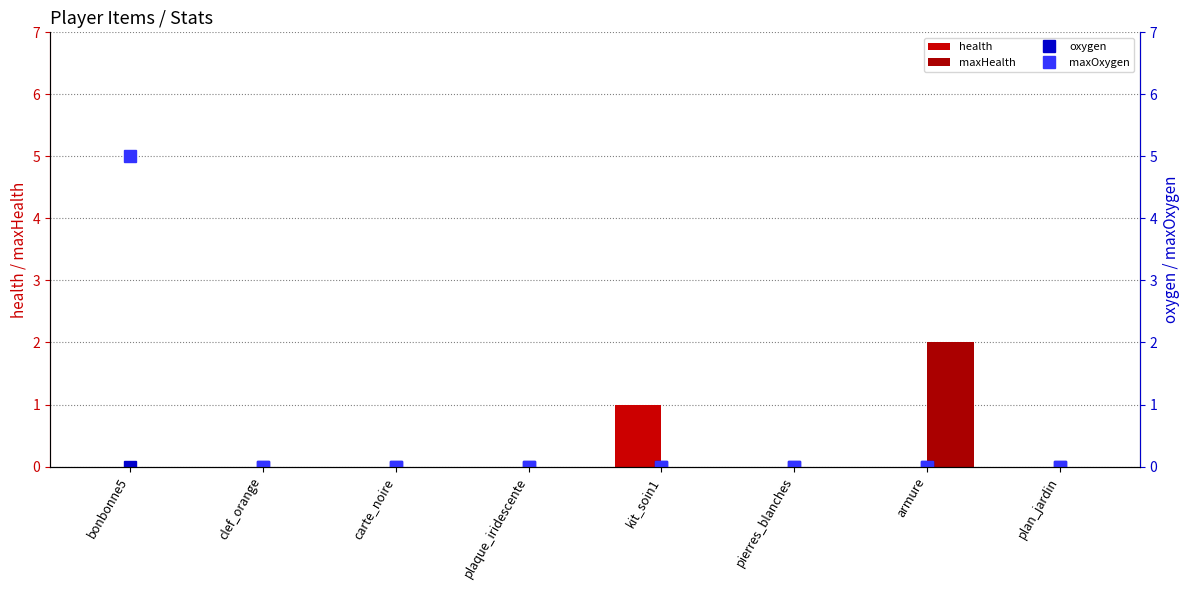

The health series shows 0 at carte_noire. True or false?

False